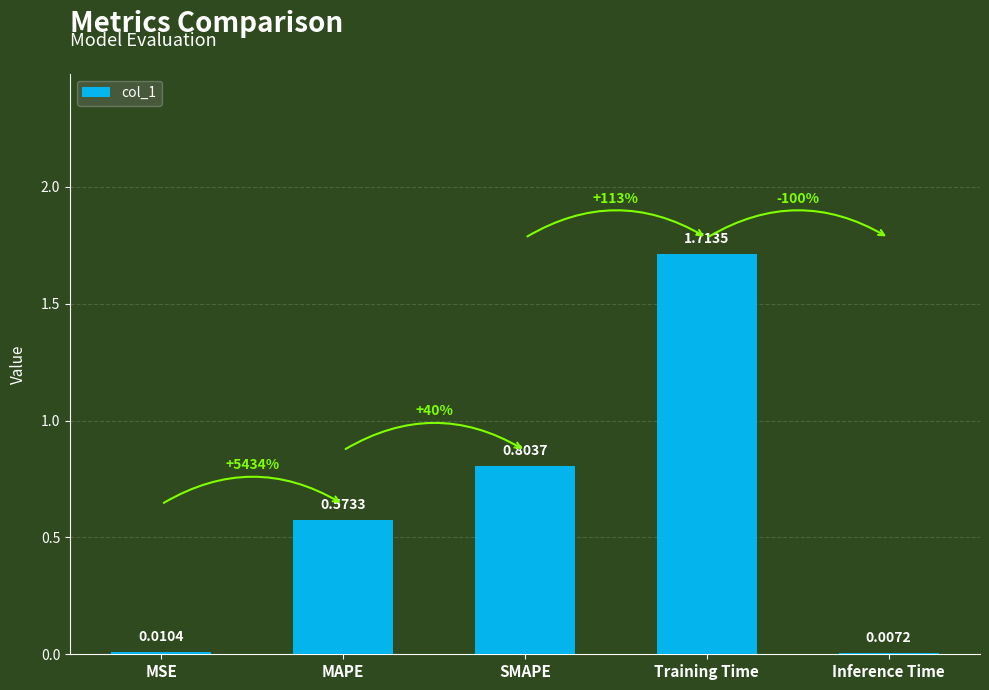

Which category has the highest value across all series?

Training Time